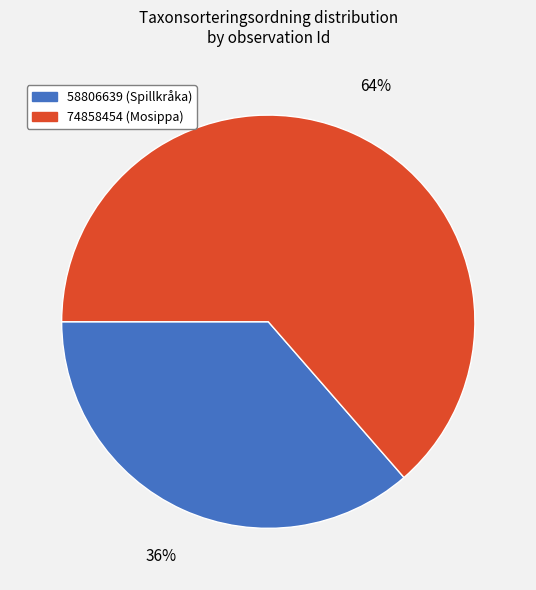

How many slices are in this pie chart?

2